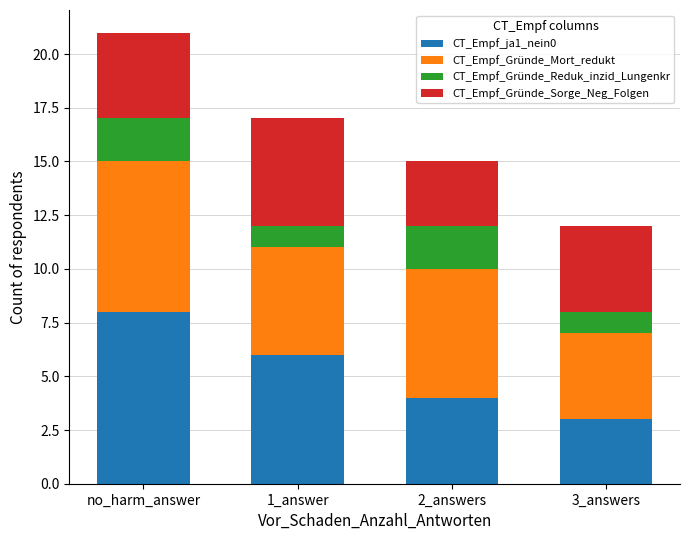

Reading left to right, list the values for the CT_Empf_ja1_nein0 series.

8	6	4	3